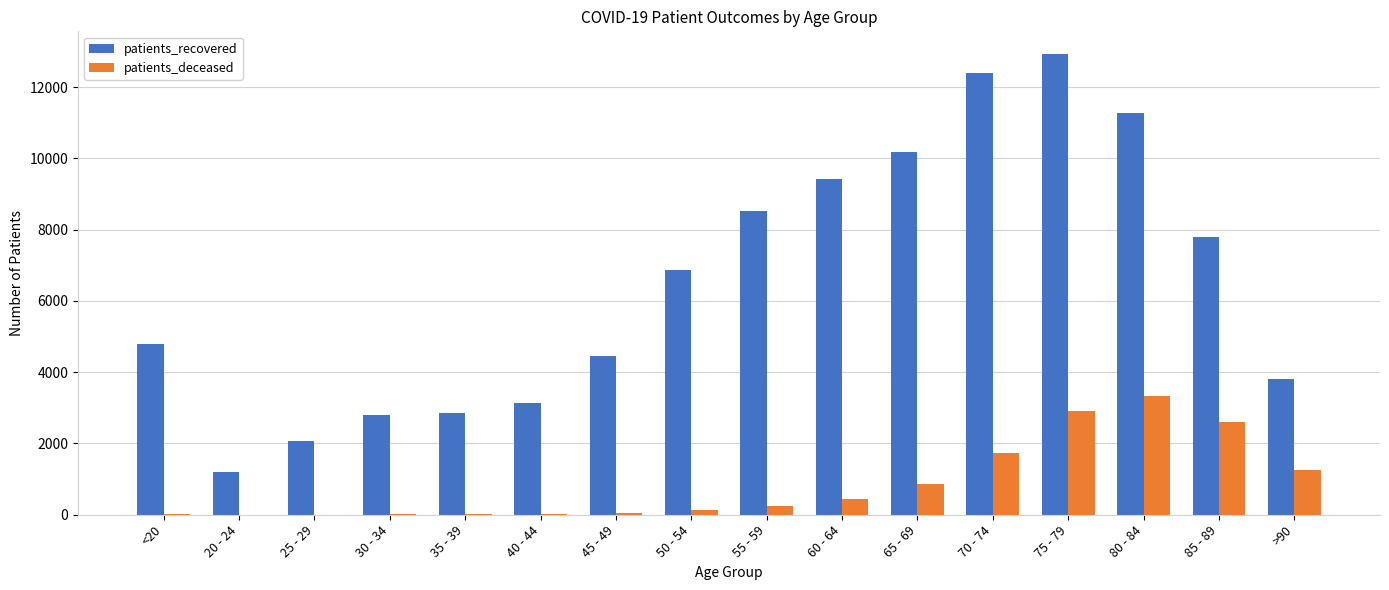

Is it true that patients_recovered equals 7914 at 45 - 49?

False